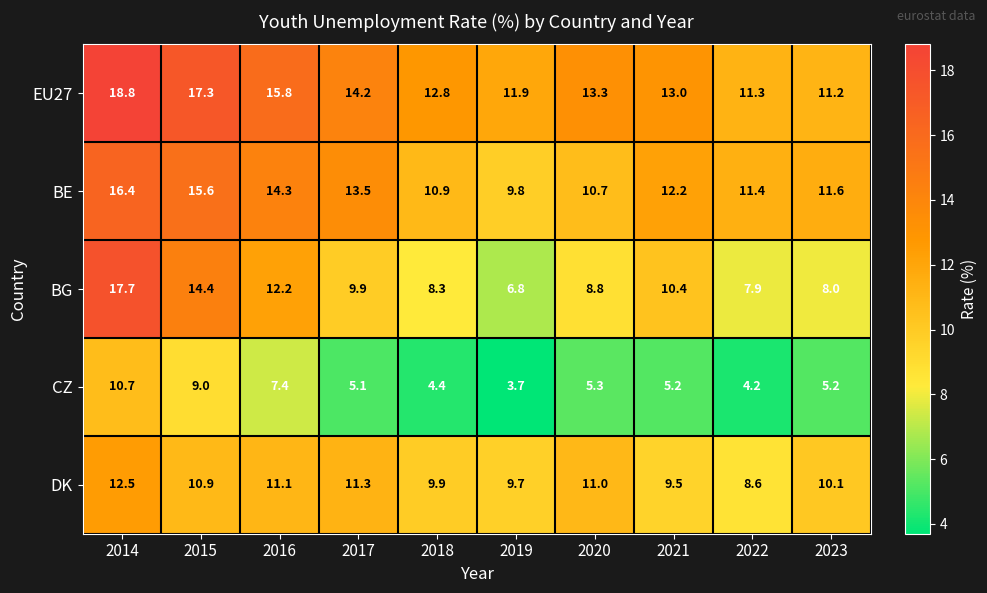

At how many categories does at least one series exceed 15?

3